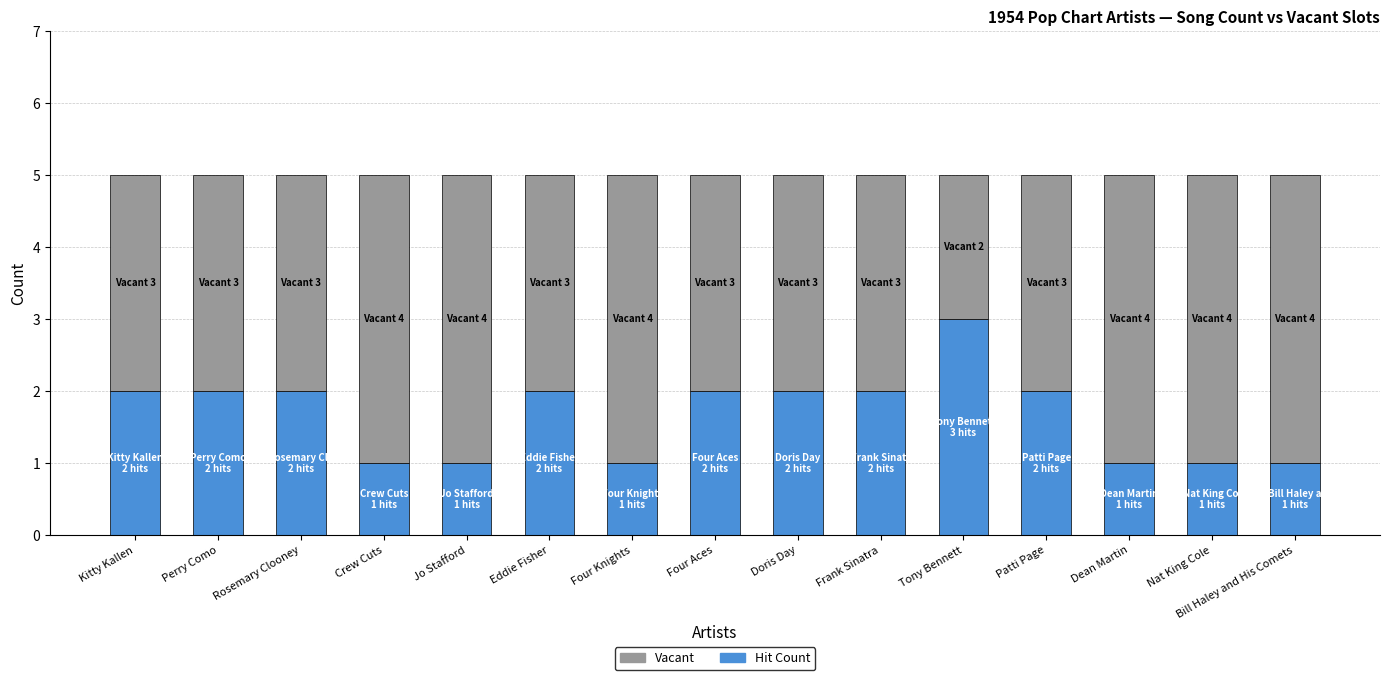

At which label does Hit Count reach its peak?

Tony Bennett